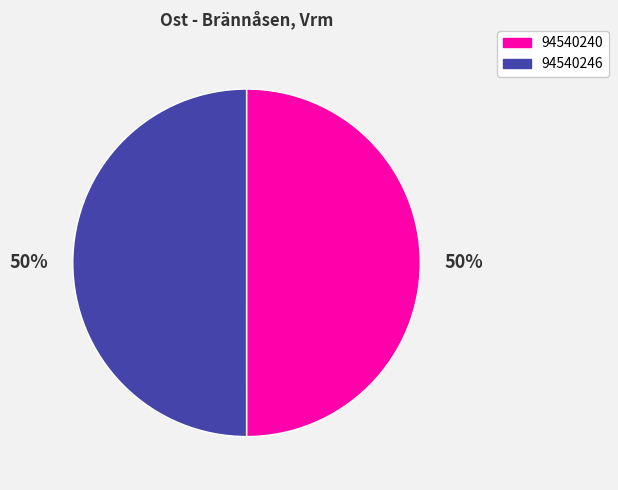

To the nearest percent, what percentage of the pie is 94540240?

50%